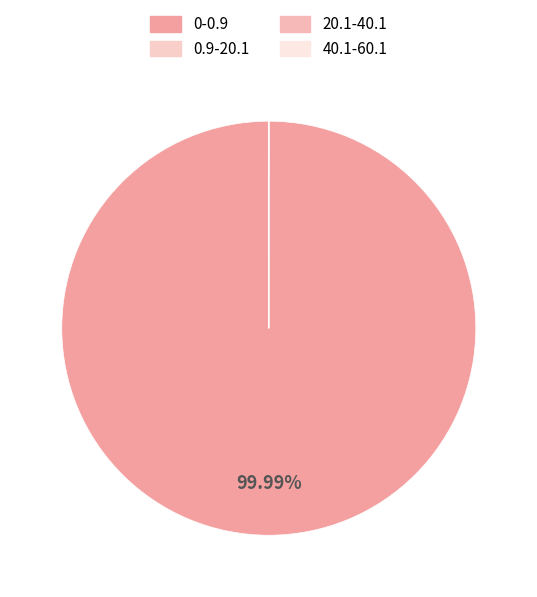

Rank the categories by value from lowest to highest.

40.1-60.1, 20.1-40.1, 0.9-20.1, 0-0.9